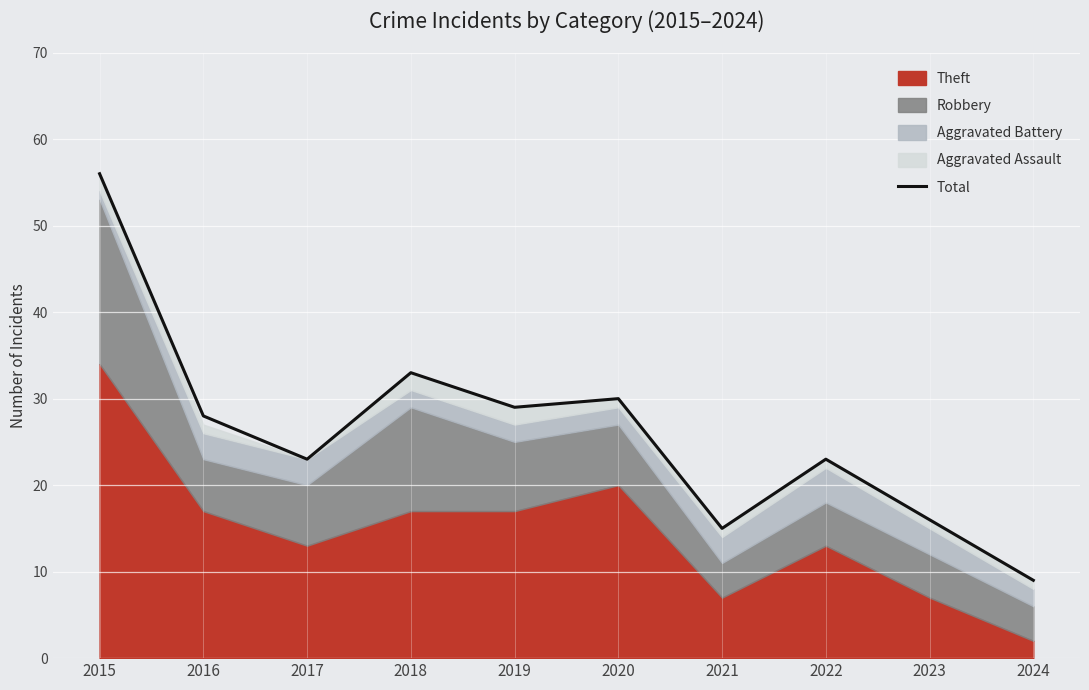

The value at 2017 is 13. True or false?

False